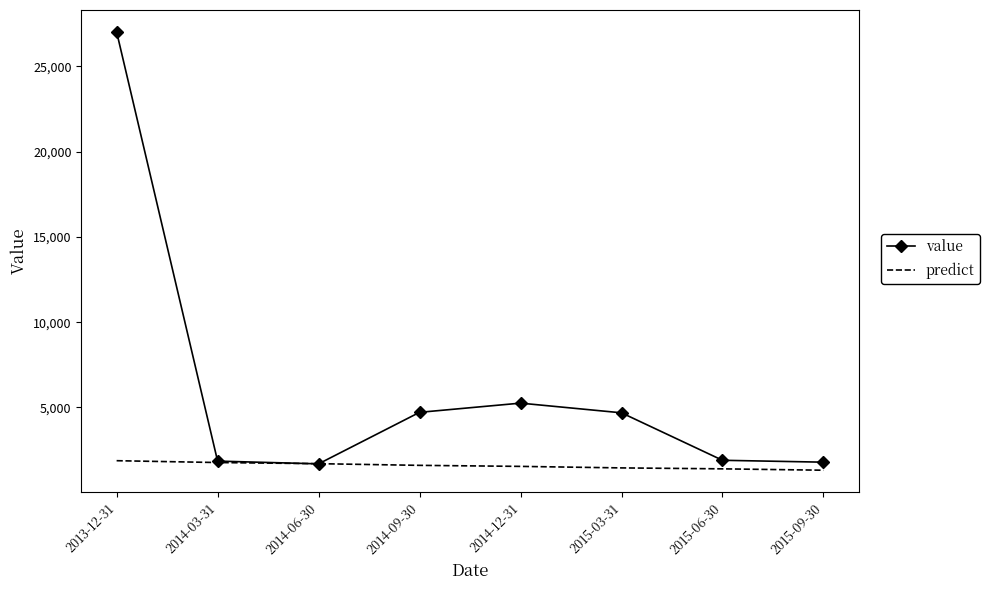

Which series has the widest spread of values?

value